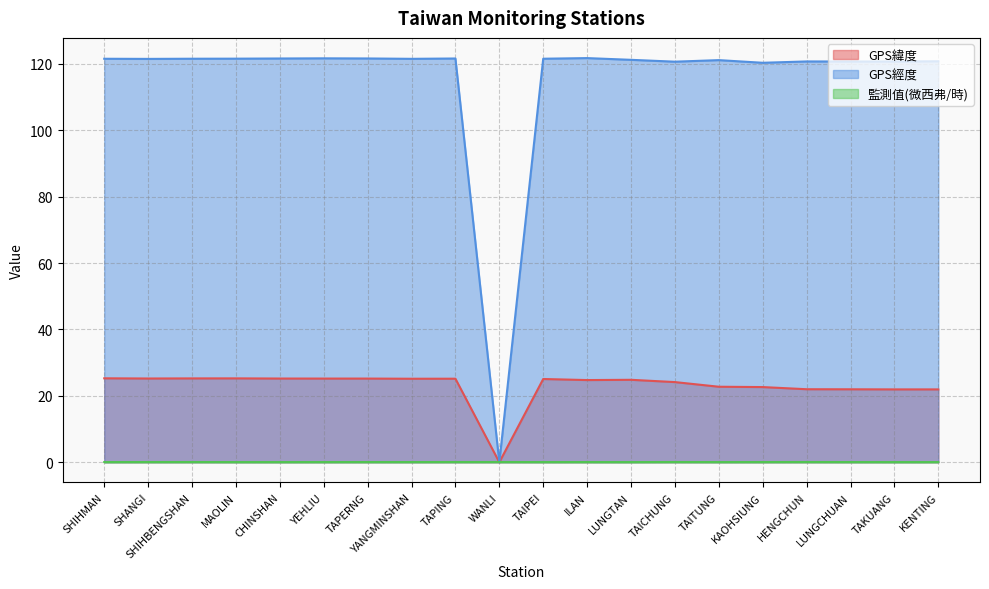

True or false: GPS緯度 and GPS經度 cross at least once.

False